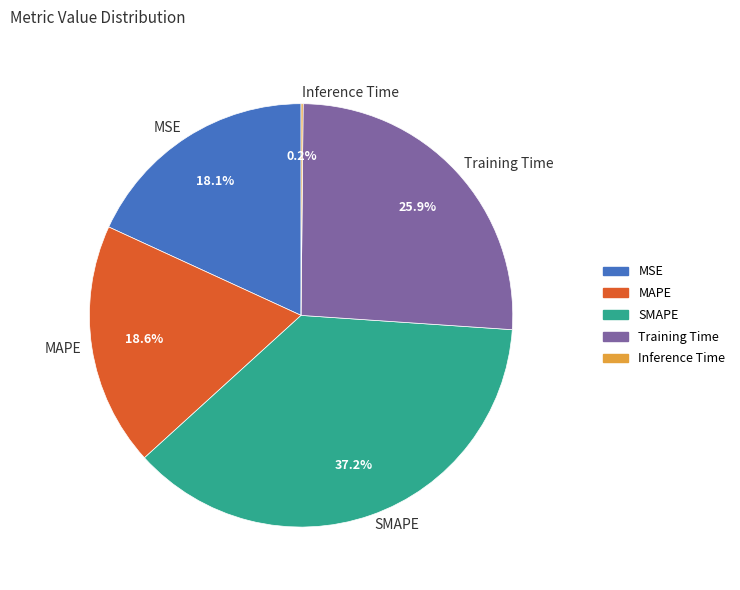

Is SMAPE the majority of the pie?

No